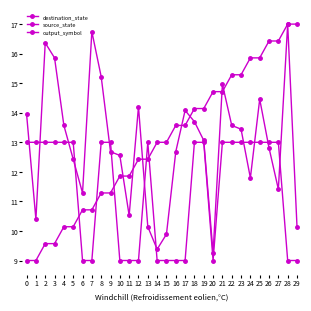

Is this an area chart (filled region under the line)?

No